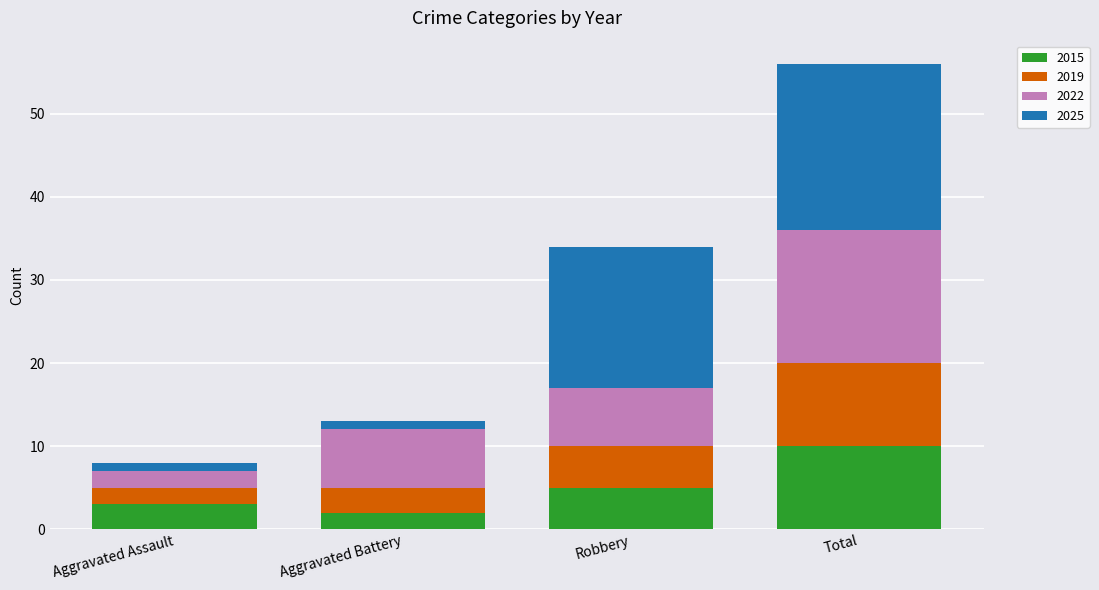

Read the 2015 value at Total.

10